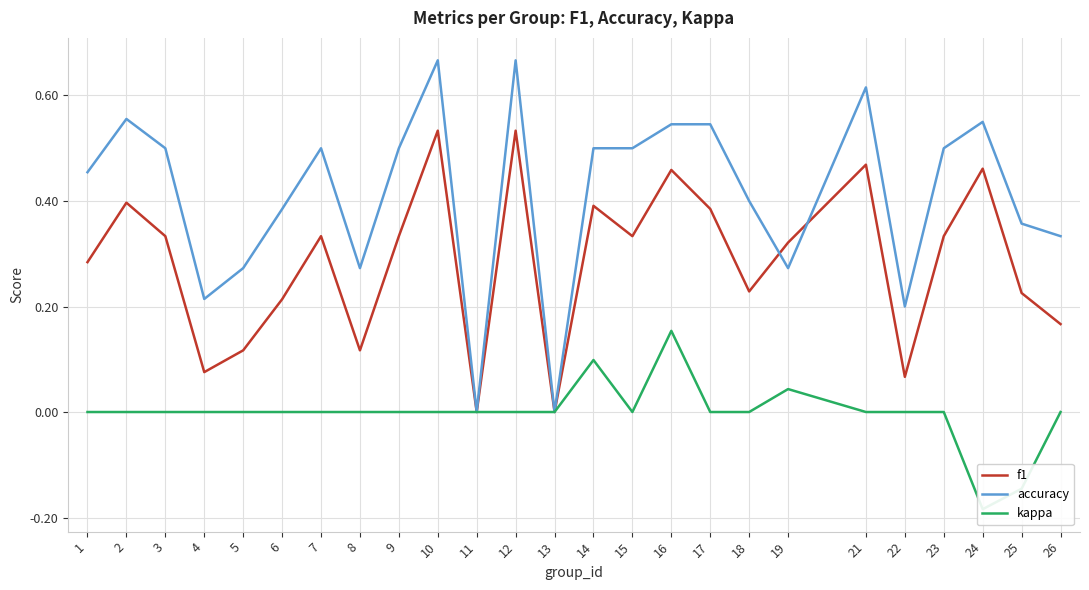

Between 13 and 18, which series saw the biggest shift?

accuracy